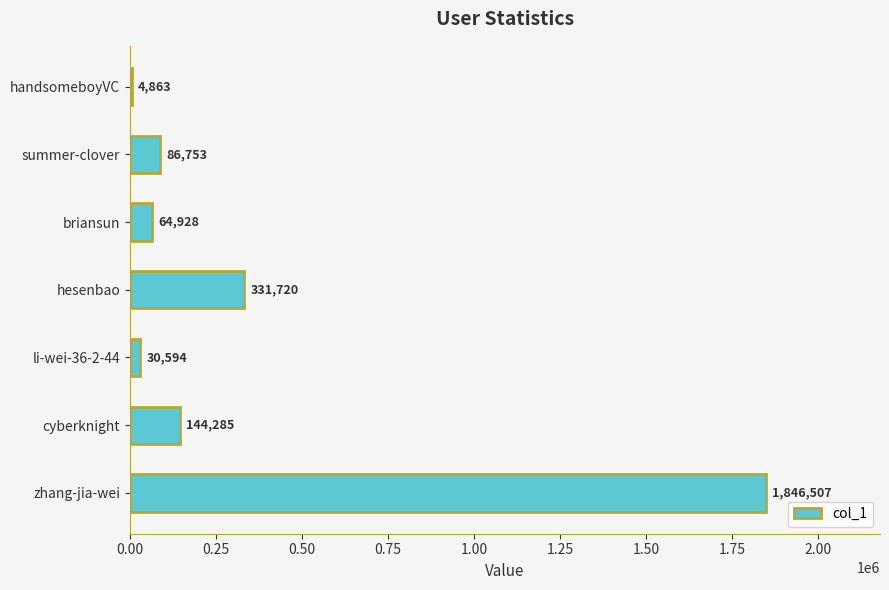

Reading top to bottom, what are all the values shown in this chart?

handsomeboyVC=4863	summer-clover=86753	briansun=64928	hesenbao=331720	li-wei-36-2-44=30594	cyberknight=144285	zhang-jia-wei=1846507